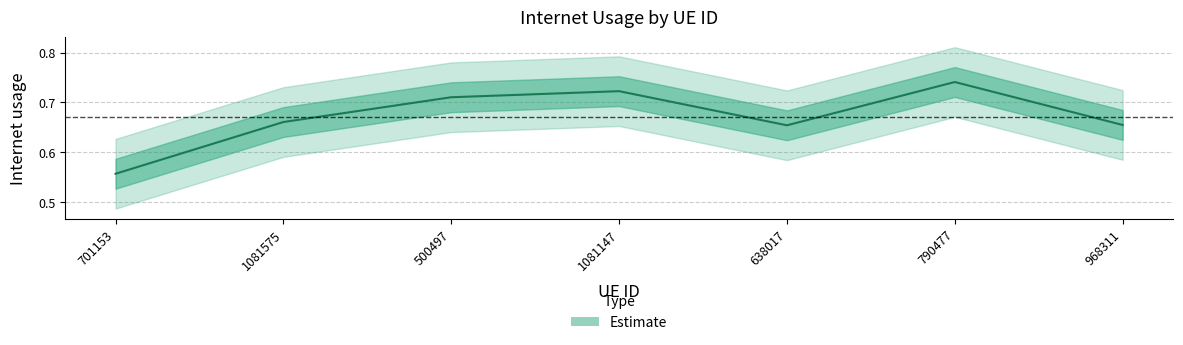

Count the values in the range 0 to 1.

7